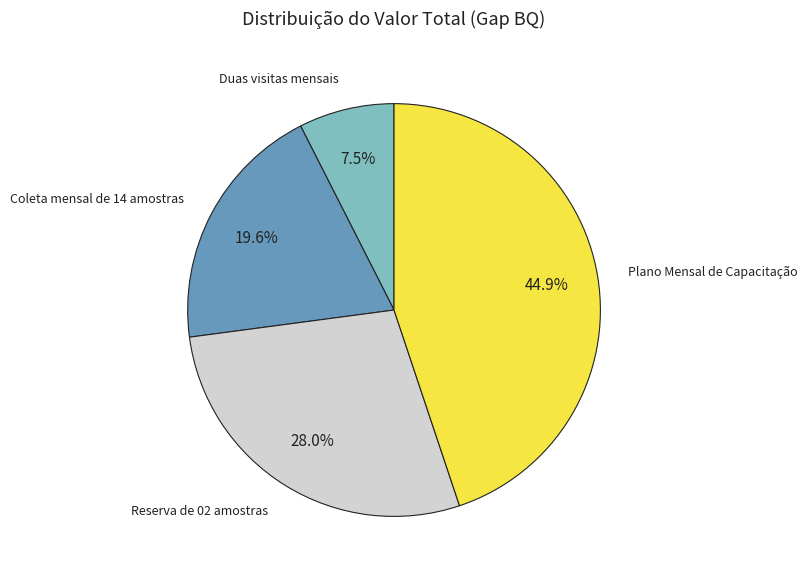

Is there a majority slice in this chart?

No